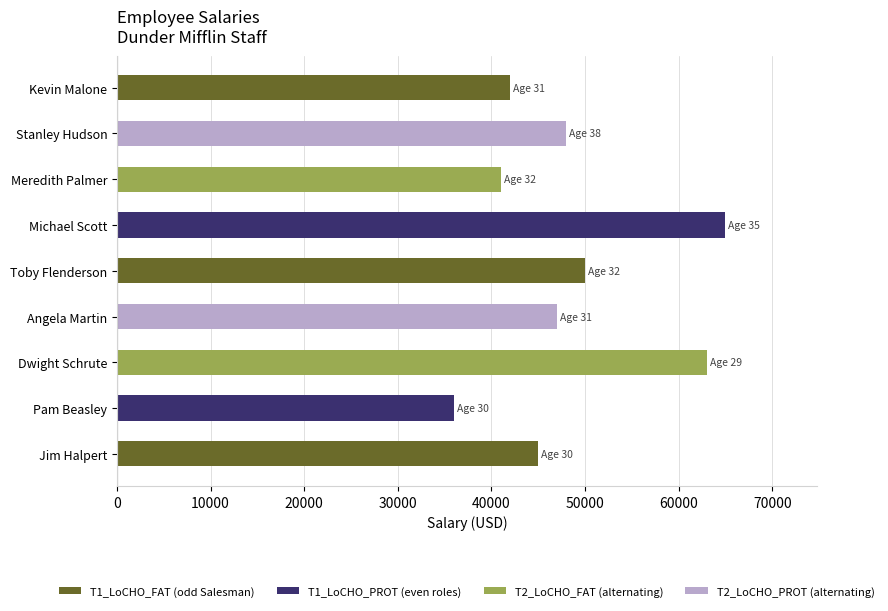

Reading bottom to top, what are all the values shown in this chart?

45000	36000	63000	47000	50000	65000	41000	48000	42000